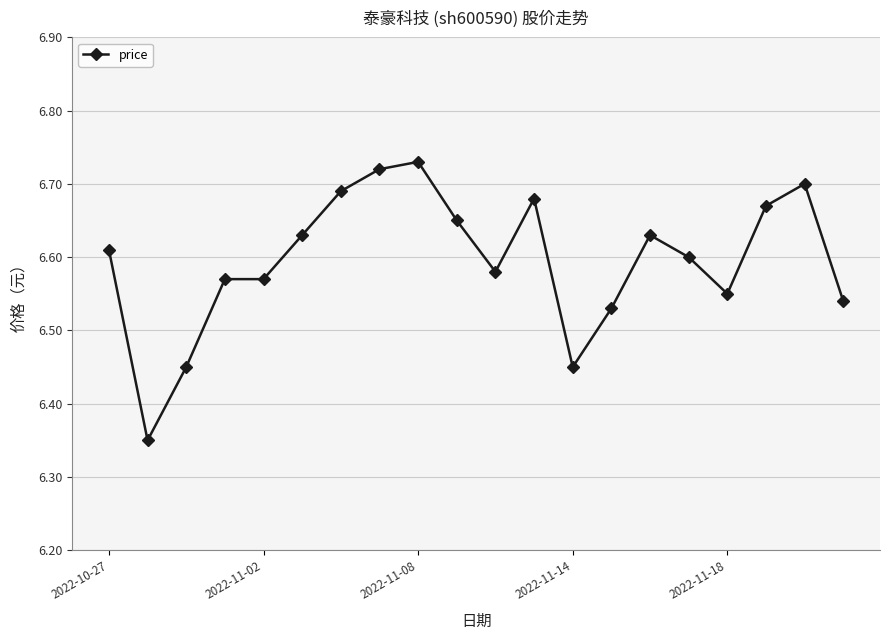

True or false: there are more than 0 points higher than both neighbors.

True